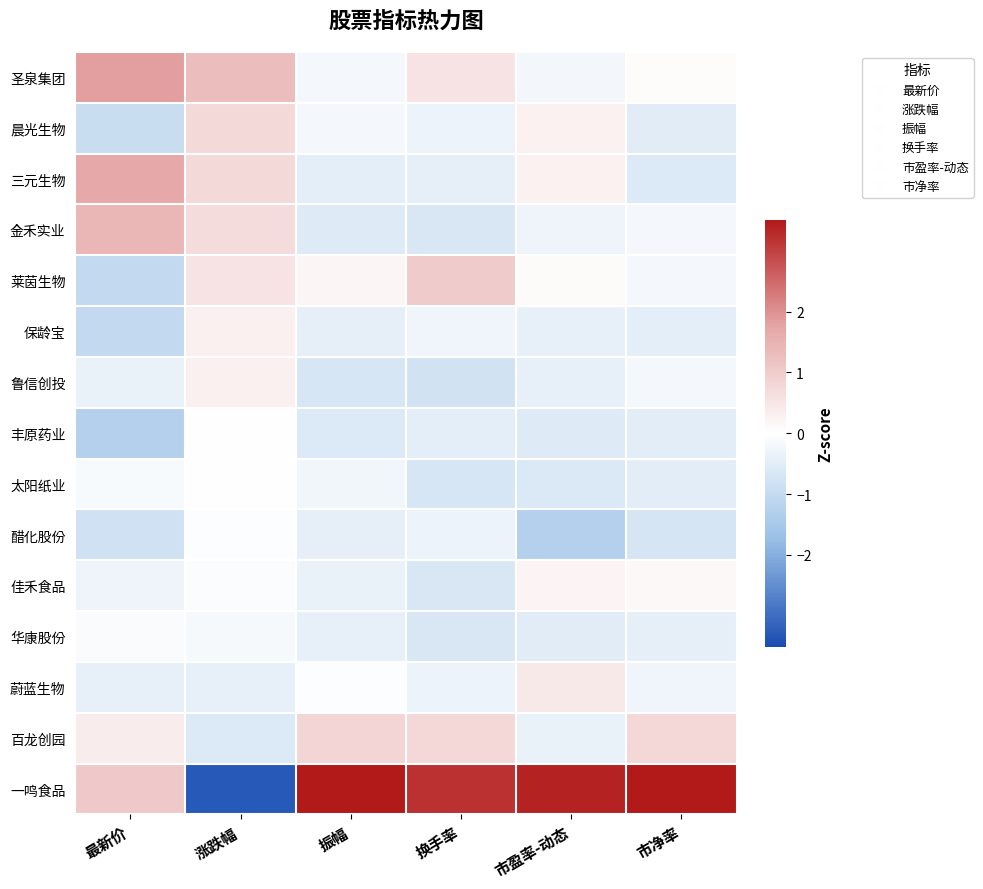

Which series has the widest spread of values?

一鸣食品